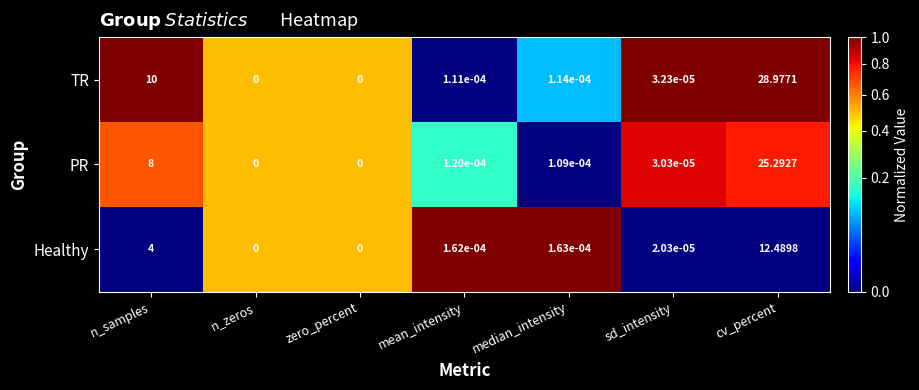

Which category has the highest value in the Healthy series?

cv_percent